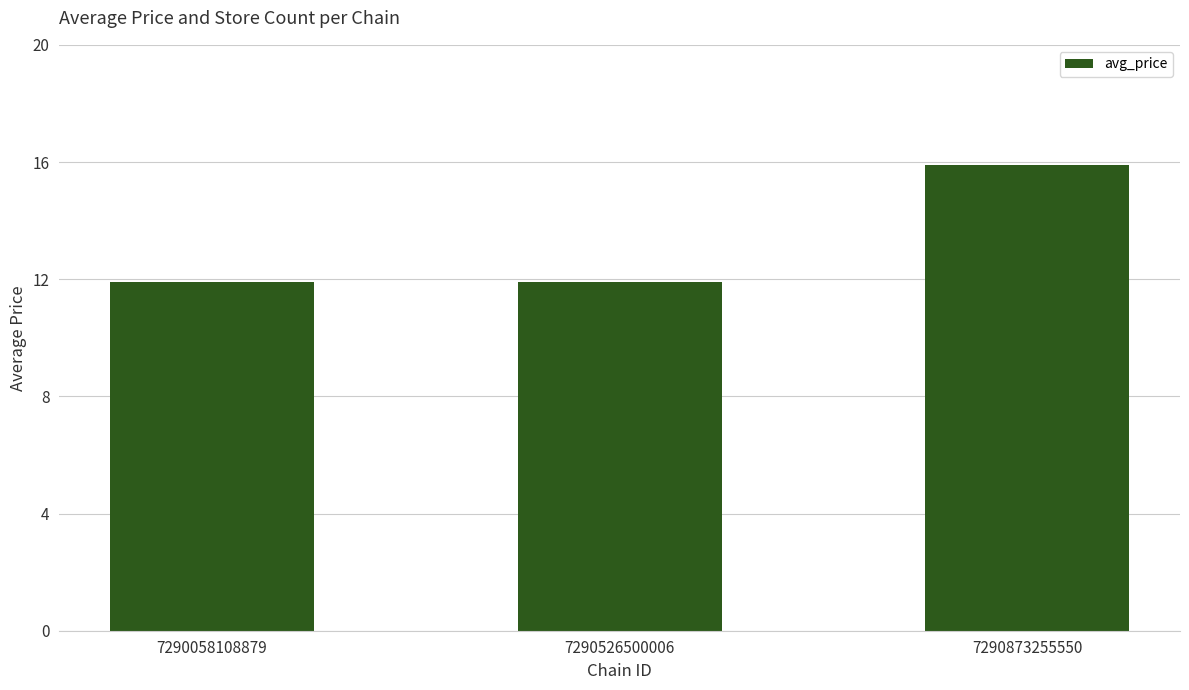

What is the approximate value at 7290873255550?

15.9